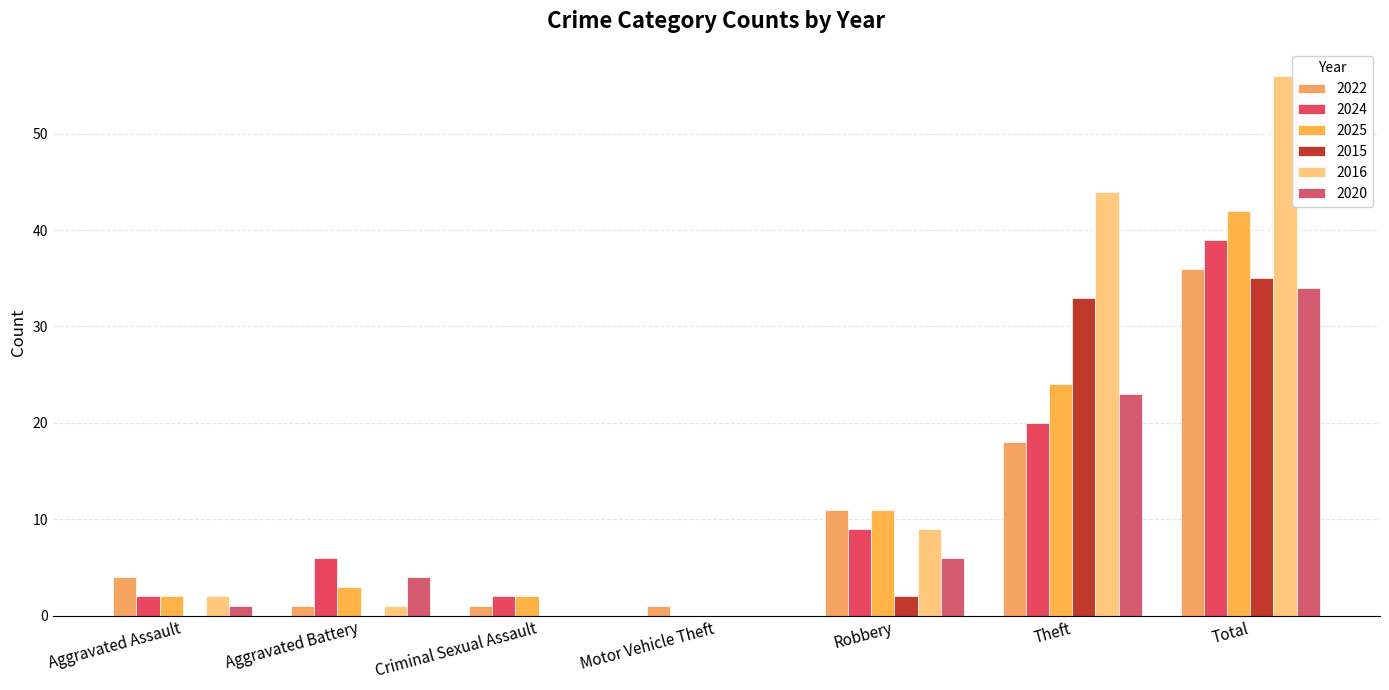

How many data points does each series have?

7